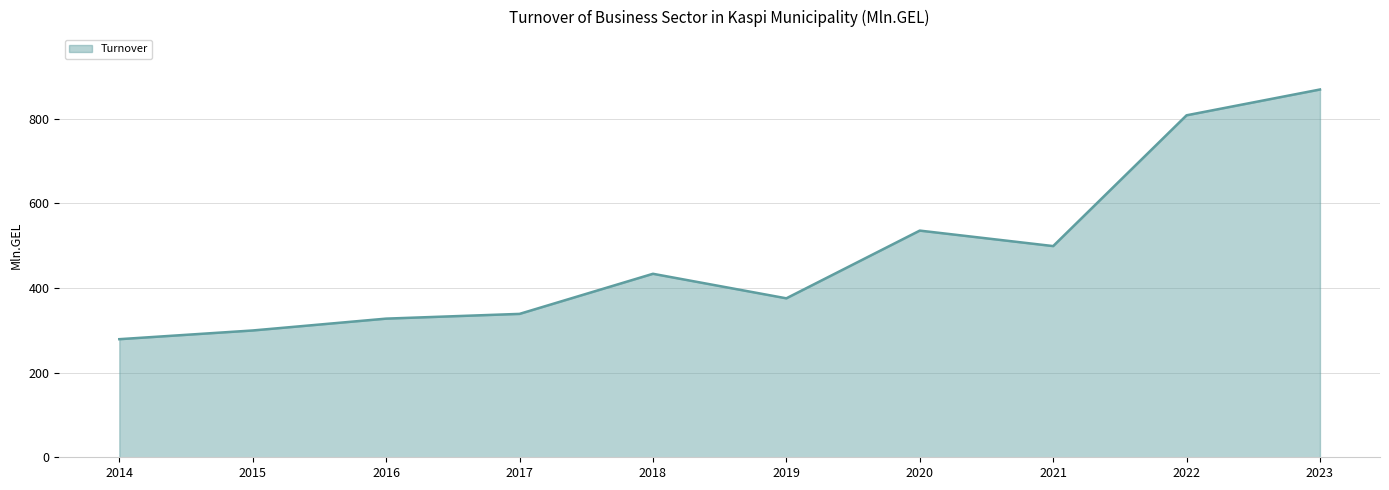

How many interior local peaks (higher than both neighbors) does the data have?

2